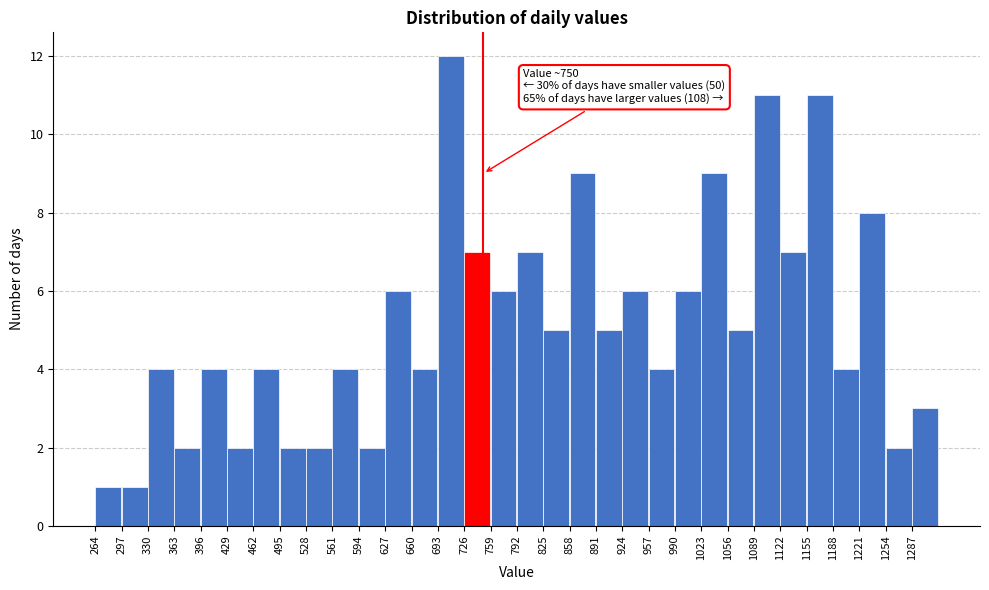

Over which range of the x-axis is the bar tallest?

693 to 726